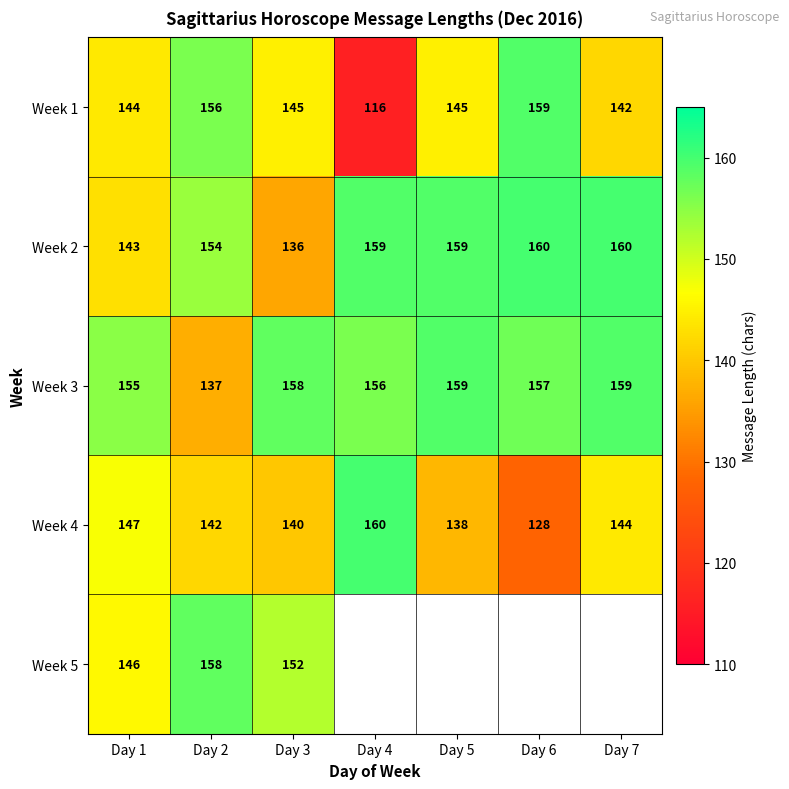

The value of Week 1 at Day 7 is 189.2. True or false?

False